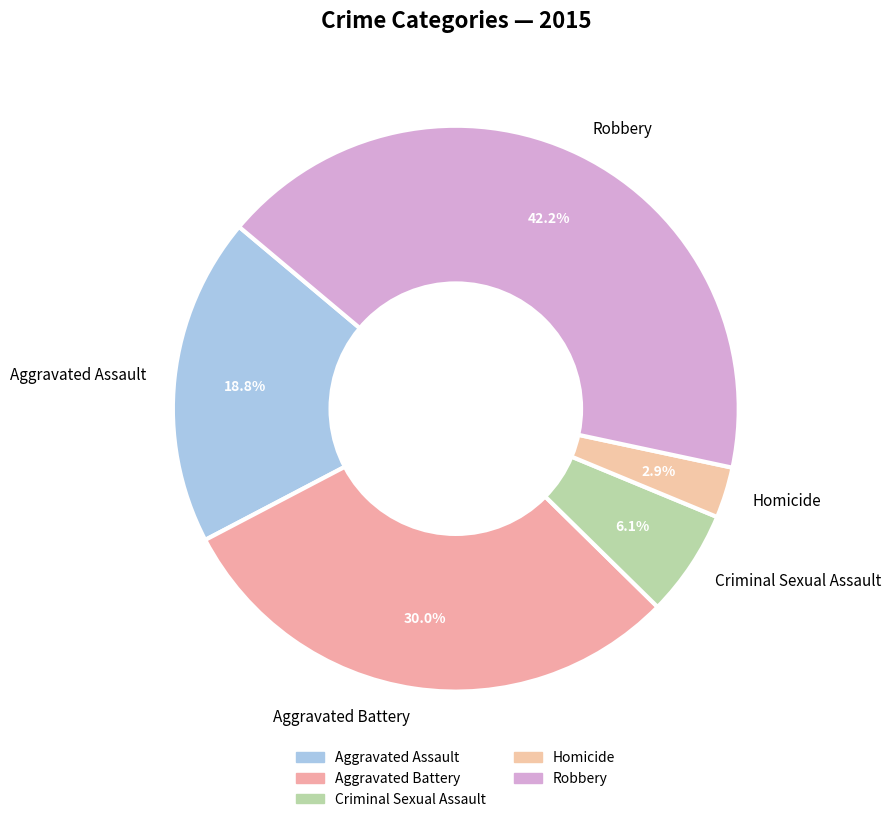

What is the smallest slice in the pie chart?

Homicide